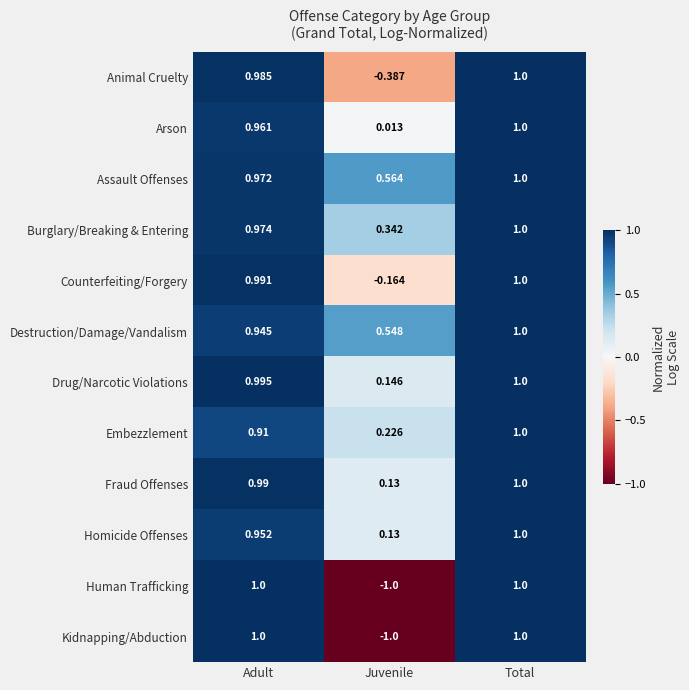

Is the value of Arson at Total greater than the value of Assault Offenses at Juvenile?

Yes